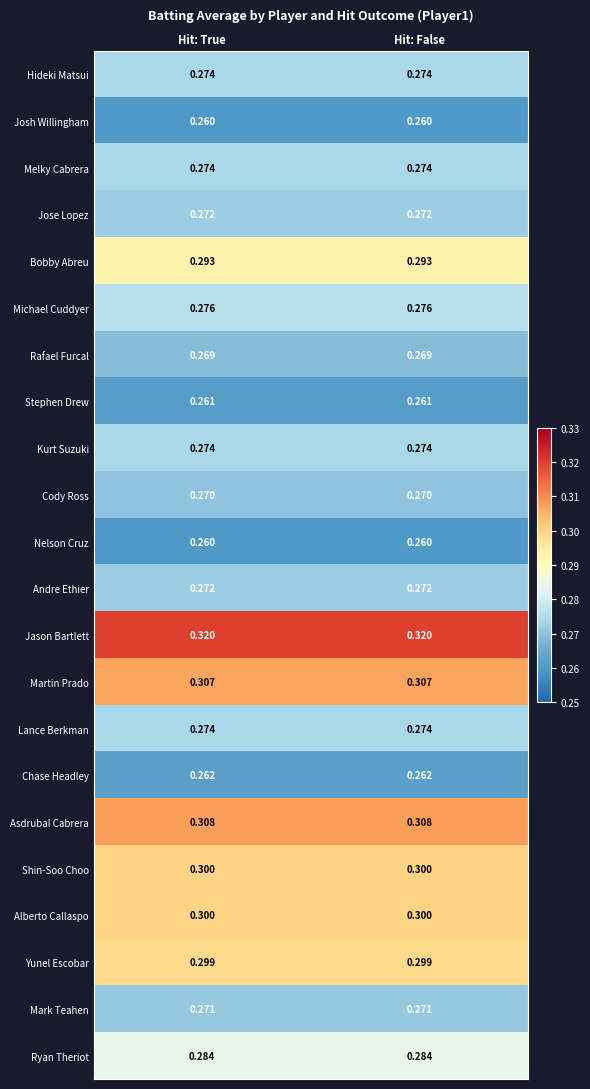

Which series has the largest total across all categories?

Jason Bartlett